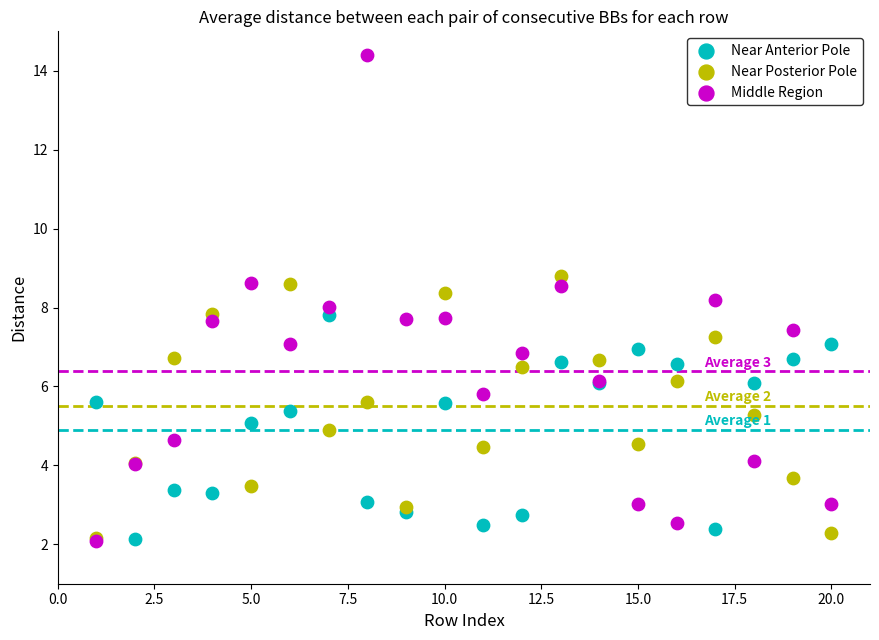

What are all the series names shown in the legend?

Near Anterior Pole, Near Posterior Pole, Middle Region